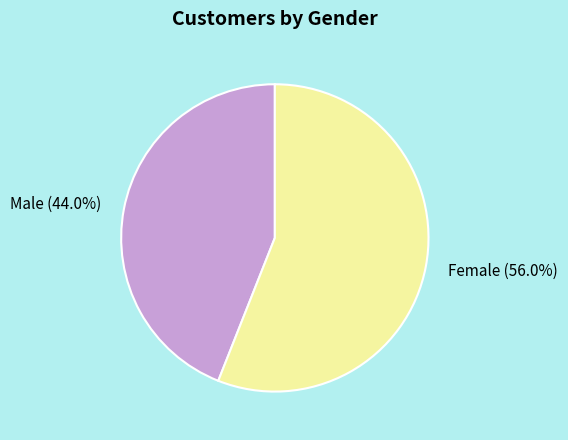

Does Male account for over 50% of the chart?

No